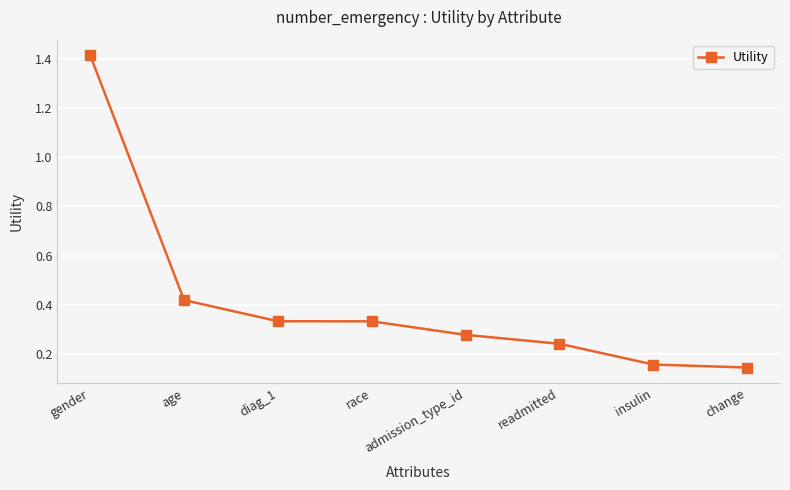

The chart shows a value of 0.0 at insulin. True or false?

False